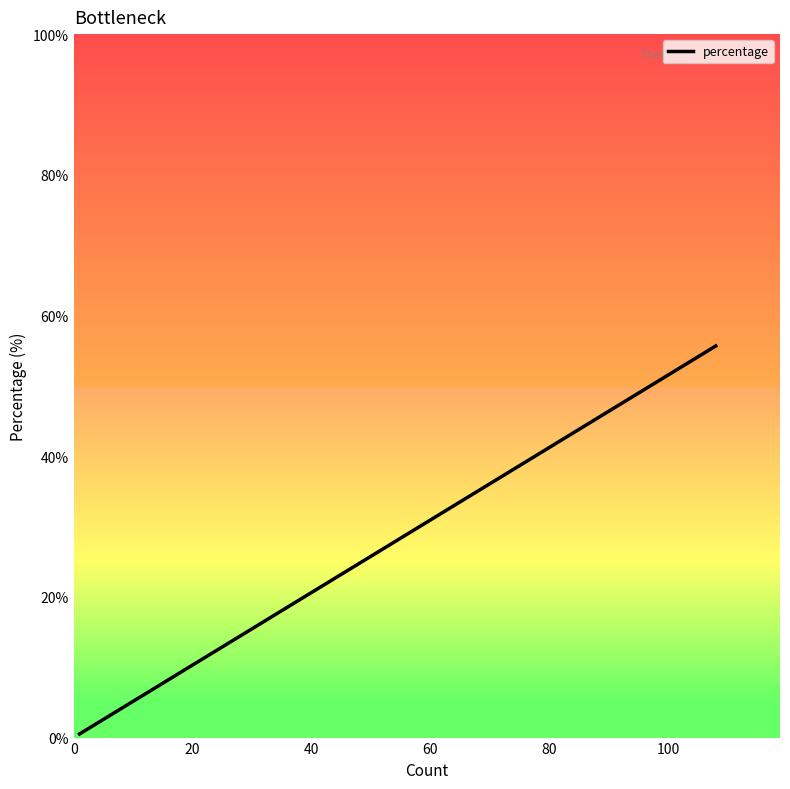

How many data points does each series have?

14